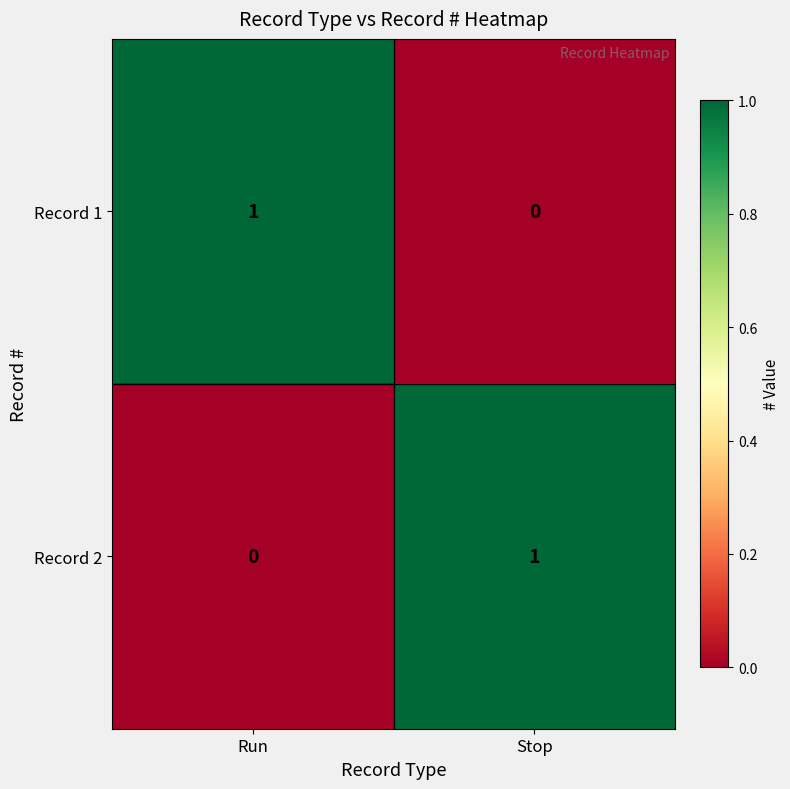

Is the value of Record 1 at Run greater than the value of Record 2 at Run?

Yes